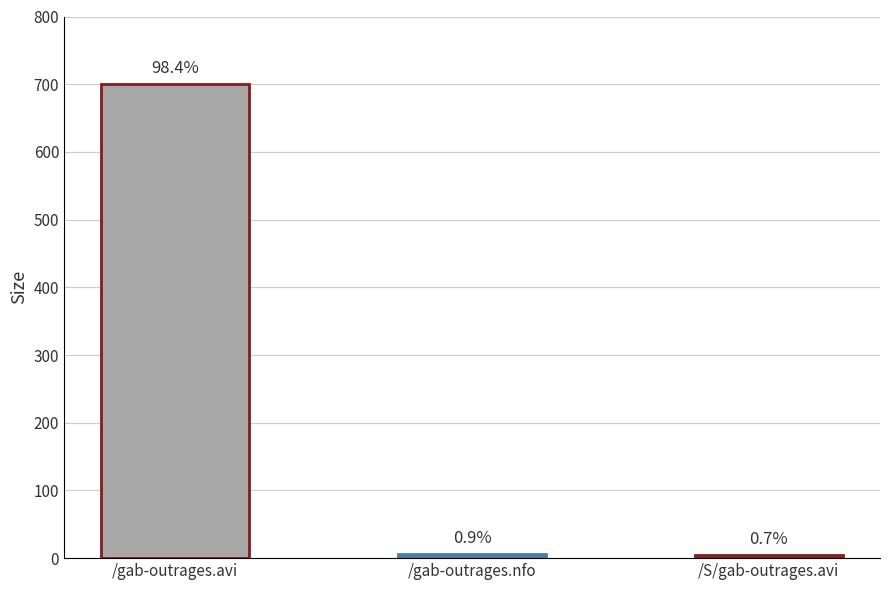

How many bars are there in total?

3